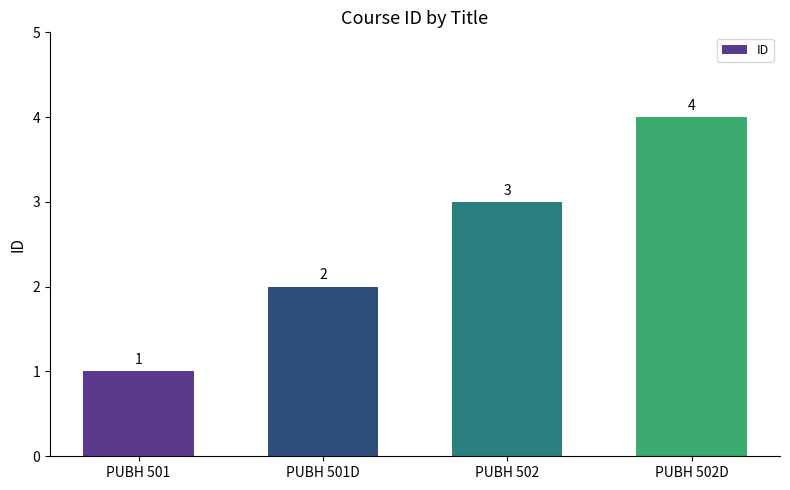

Rank the categories by value from highest to lowest.

PUBH 502D, PUBH 502, PUBH 501D, PUBH 501